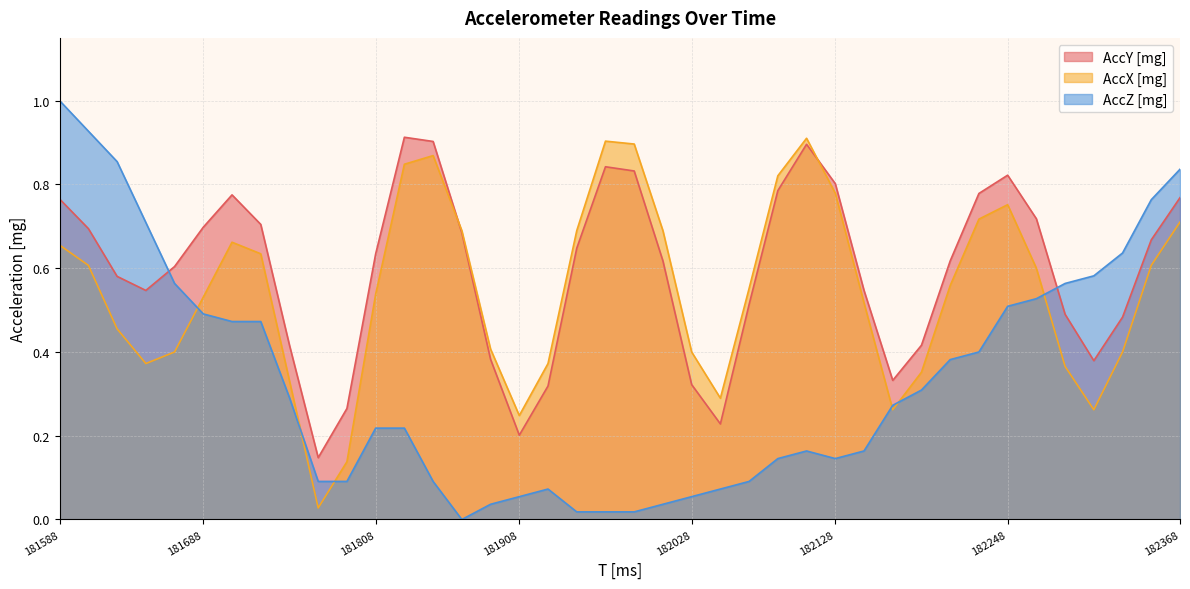

Between 181728 and 182248, which series saw the biggest shift?

AccY [mg]